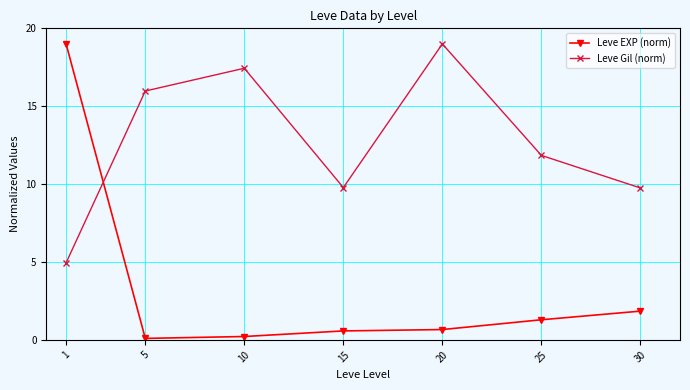

What is the sum of the Leve EXP (norm) values at 10 and 30?

2.1